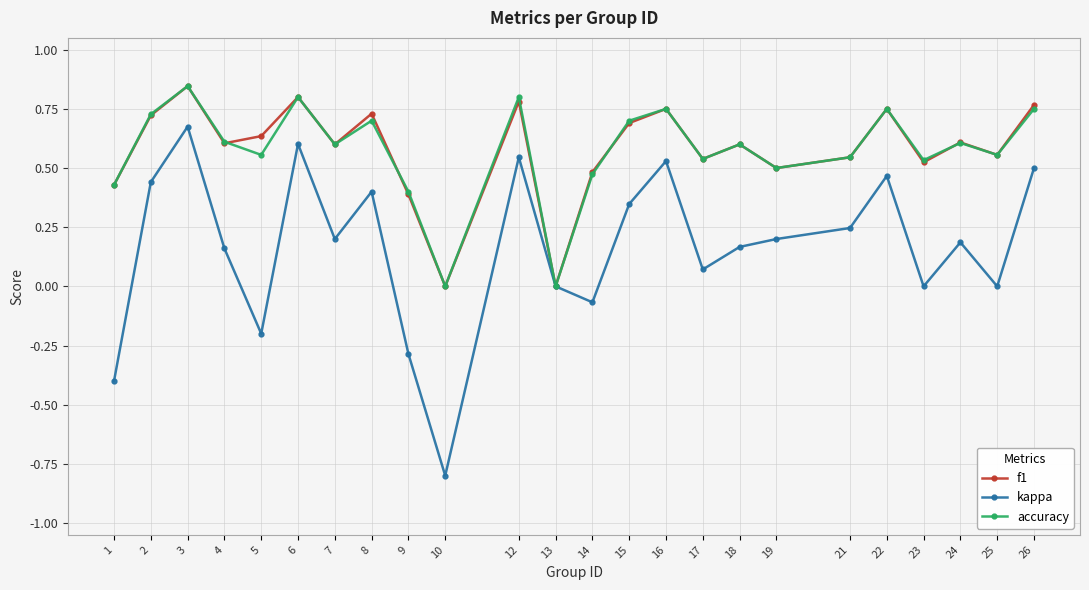

Which series has the largest range (max minus min)?

kappa